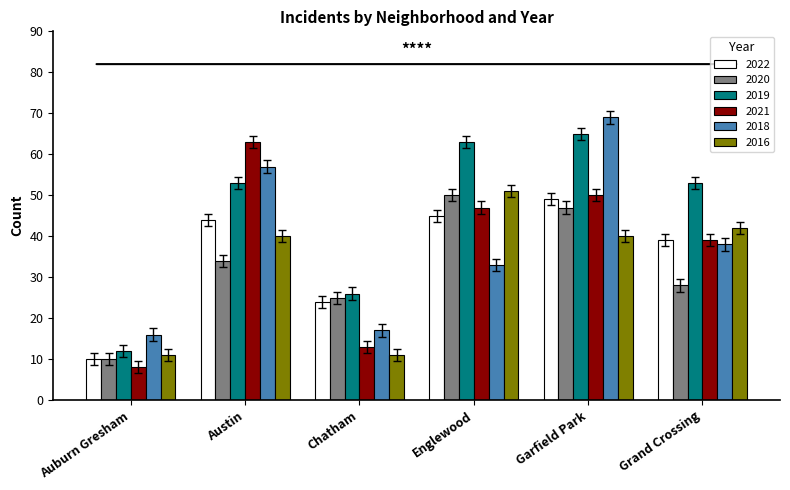

What is the difference between the maximum and minimum values in the 2019 series?

53